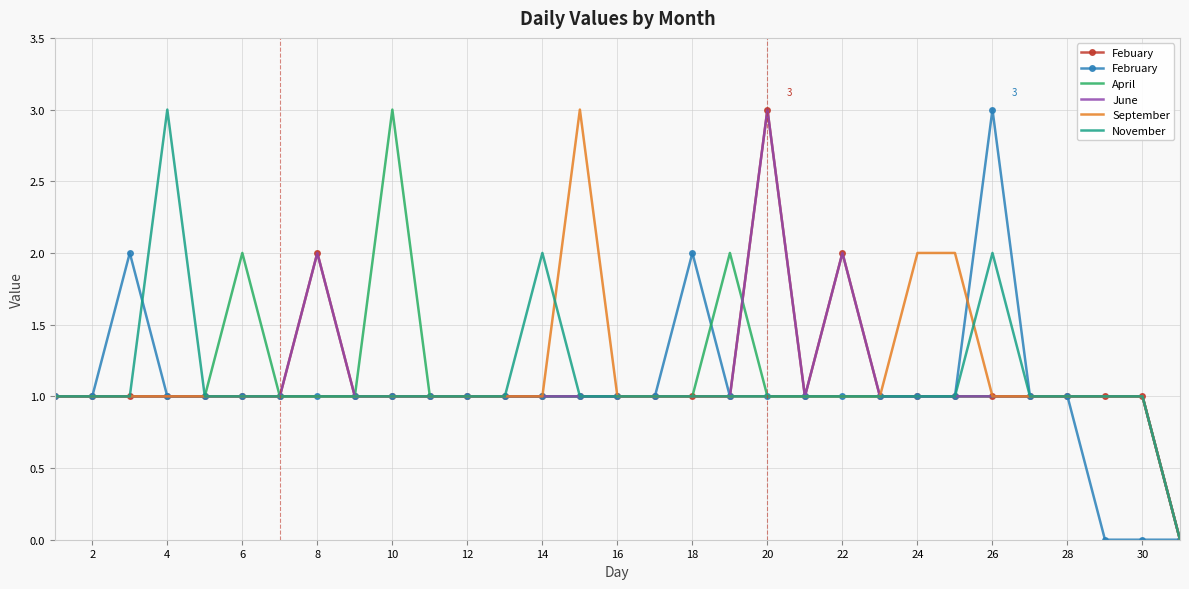

How many values in the September series exceed 1?

3